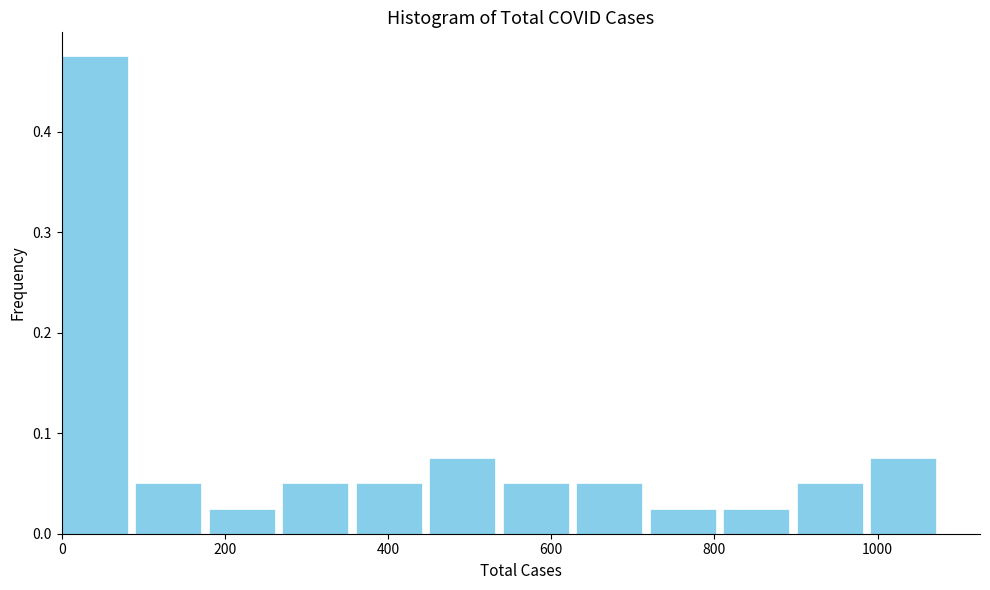

Reading left to right, list every bar in this chart as the range it spans on the x-axis followed by its height. Neither the bar edges nor the heights are printed on the chart, so give them approximately, as read against the axes.

0 to 100: 0.48
100 to 180: 0.05
180 to 280: 0.03
280 to 360: 0.05
360 to 460: 0.05
460 to 540: 0.08
540 to 640: 0.05
640 to 720: 0.05
720 to 820: 0.03
820 to 900: 0.03
900 to 1000: 0.05
1000 to 1080: 0.08